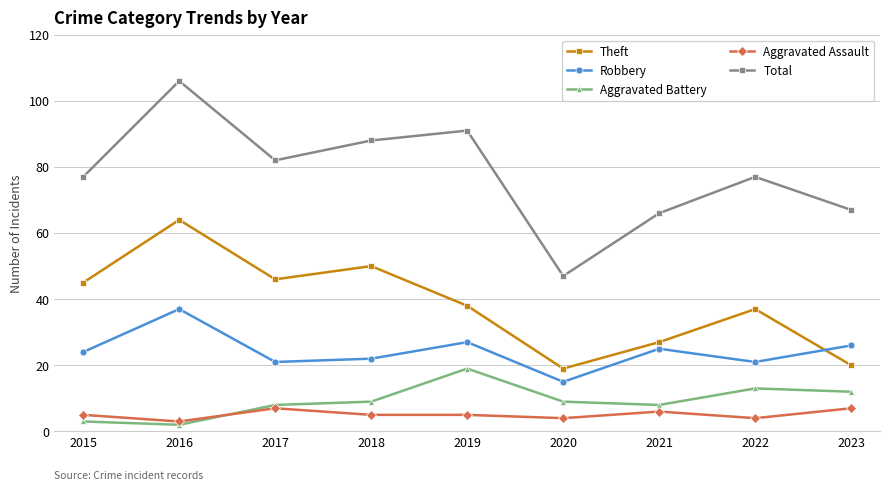

What is the difference between the second highest and minimum values in the Aggravated Assault series?

4